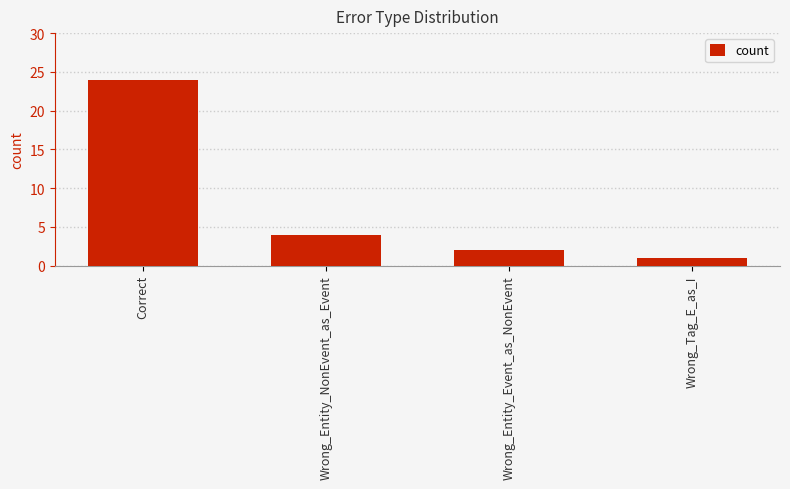

Does the chart contain stacked bars?

No